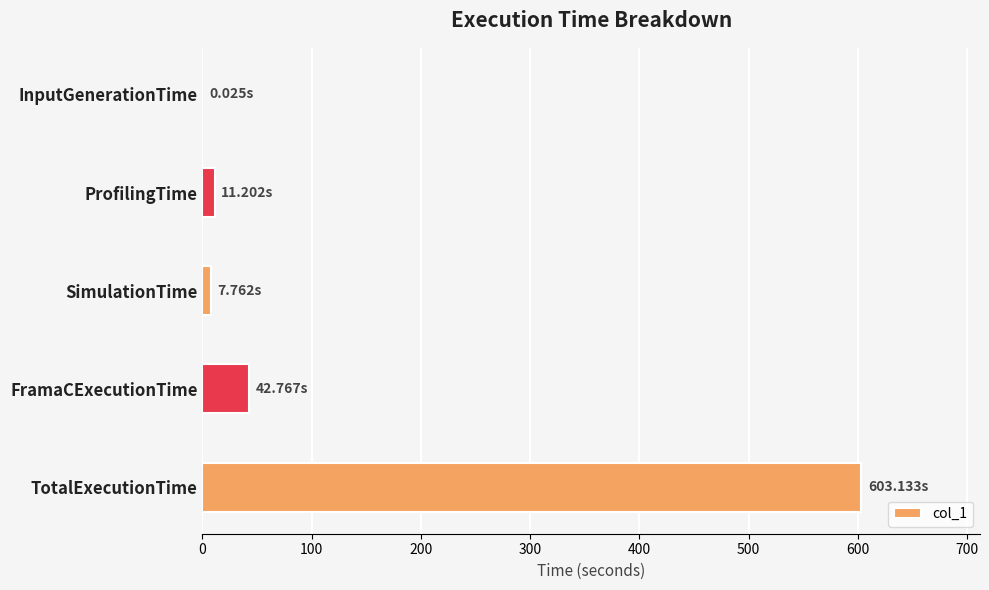

Are the bars horizontal?

Yes